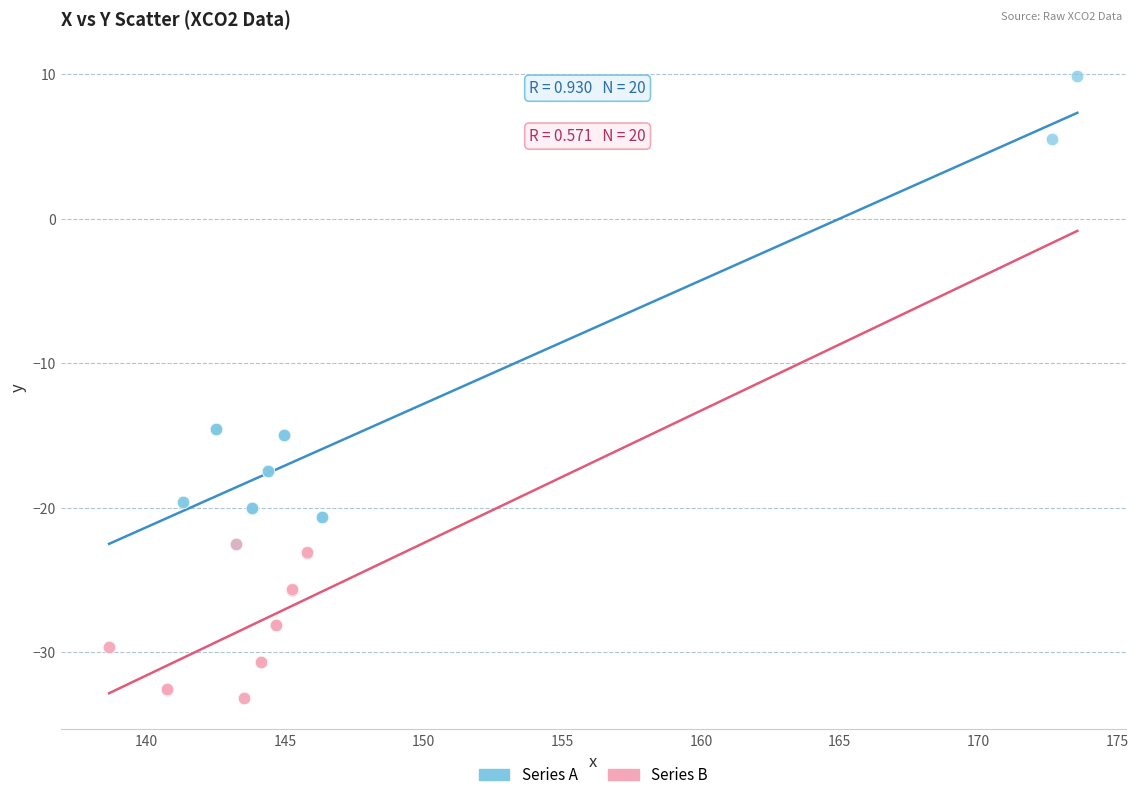

What are all the series names shown in the legend?

Series A, Series B